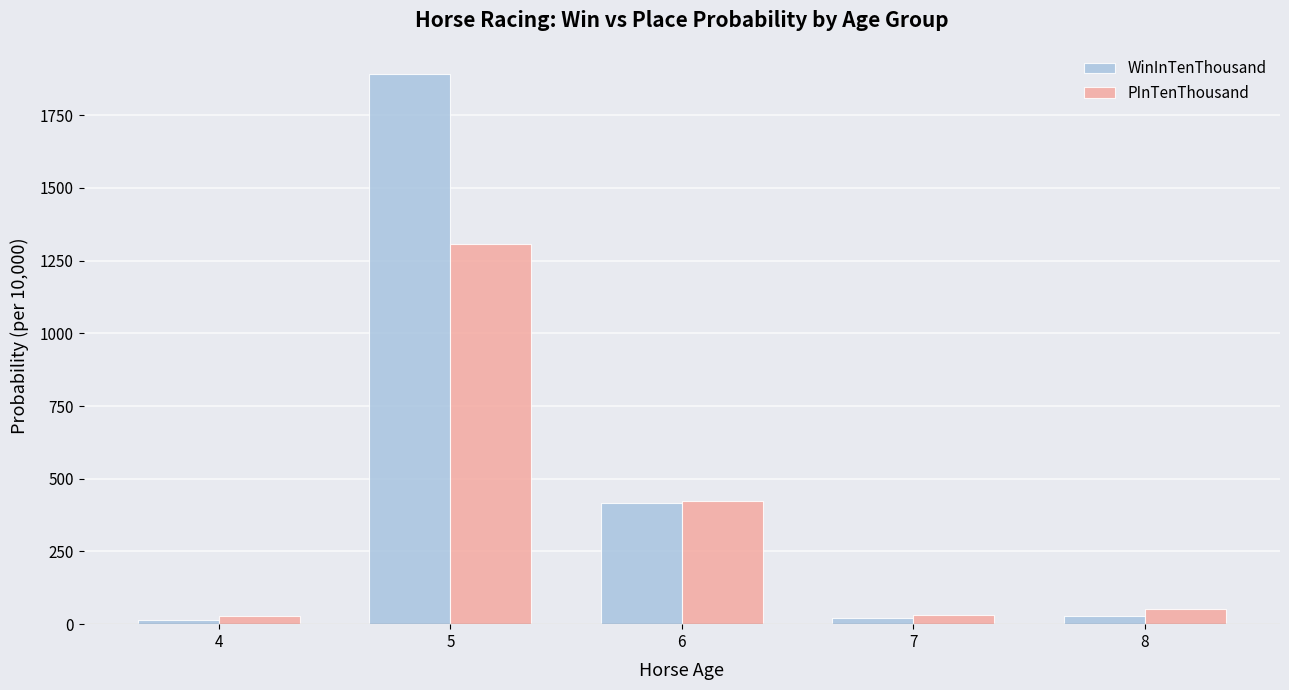

Does the chart contain stacked bars?

No